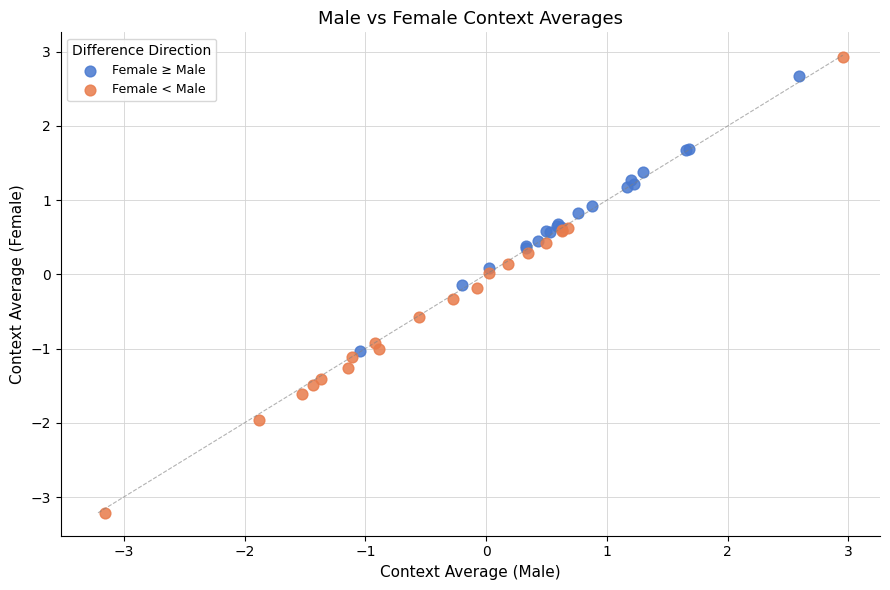

Which series reaches the minimum Y coordinate?

Female < Male